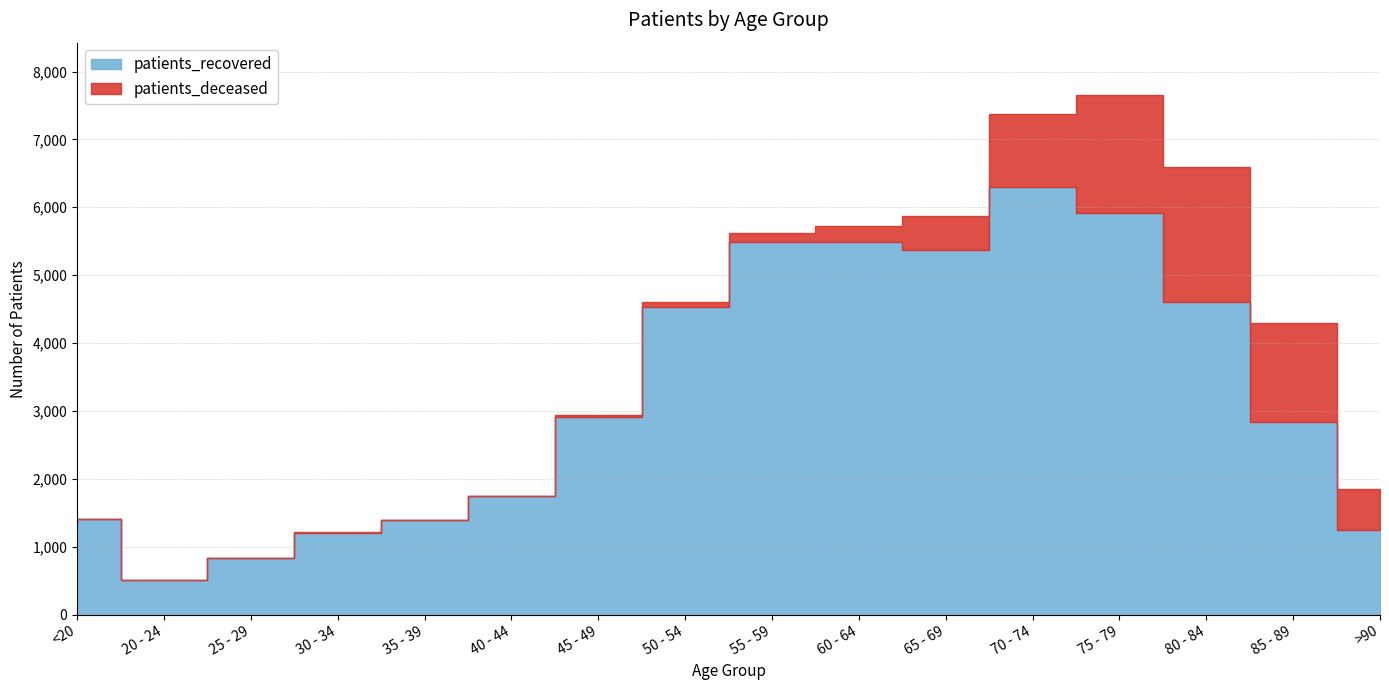

Reading left to right, transcribe all the data shown in this chart.

patients_deceased: 6	3	2	11	10	12	26	77	130	243	511	1068	1739	1989	1463	613
patients_recovered: 1409	504	833	1204	1389	1741	2908	4524	5486	5486	5365	6302	5920	4602	2837	1243